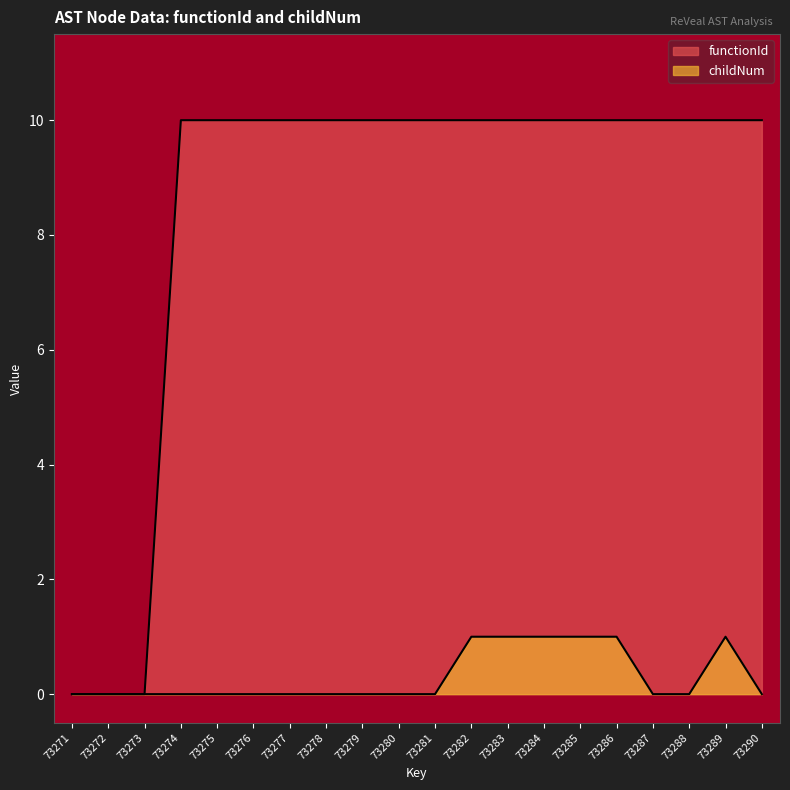

Reading left to right, transcribe all the data shown in this chart.

functionId: 73271=0	73272=0	73273=0	73274=10	73275=10	73276=10	73277=10	73278=10	73279=10	73280=10	73281=10	73282=10	73283=10	73284=10	73285=10	73286=10	73287=10	73288=10	73289=10	73290=10
childNum: 73271=0	73272=0	73273=0	73274=0	73275=0	73276=0	73277=0	73278=0	73279=0	73280=0	73281=0	73282=1	73283=1	73284=1	73285=1	73286=1	73287=0	73288=0	73289=1	73290=0